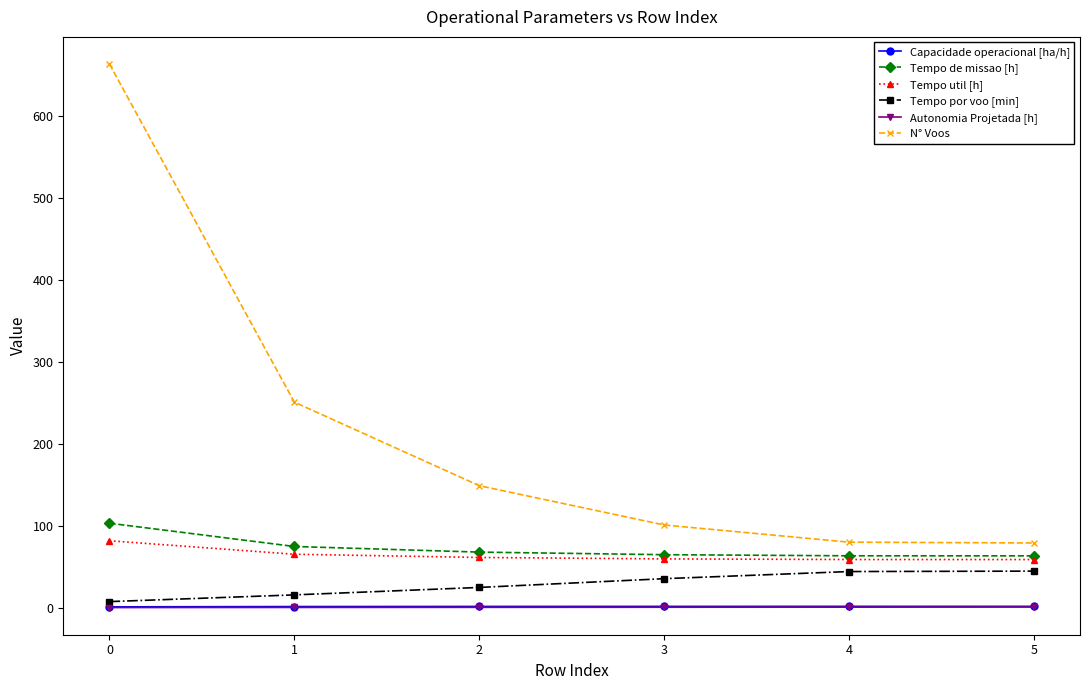

Is the value of Autonomia Projetada [h] at 5 greater than the value of Tempo de missao [h] at 2?

No